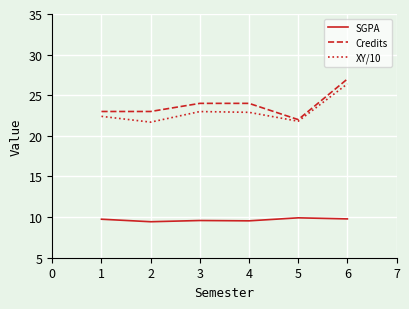

True or false: Credits and SGPA cross at least once.

False